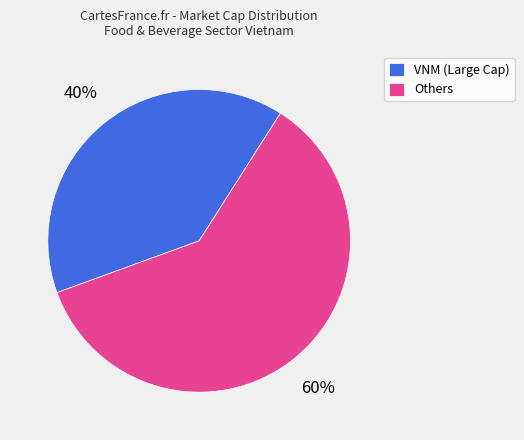

To the nearest percent, what is the average slice percentage?

50%